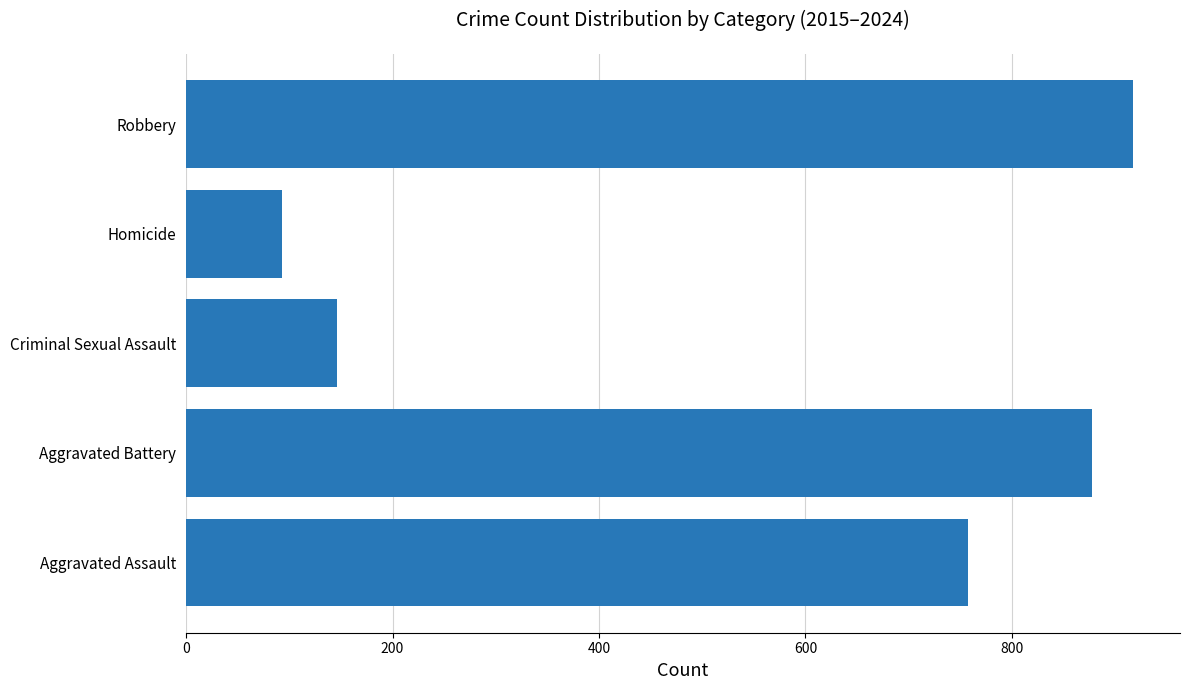

Reading bottom to top, transcribe all the data shown in this chart.

757	878	146	93	917